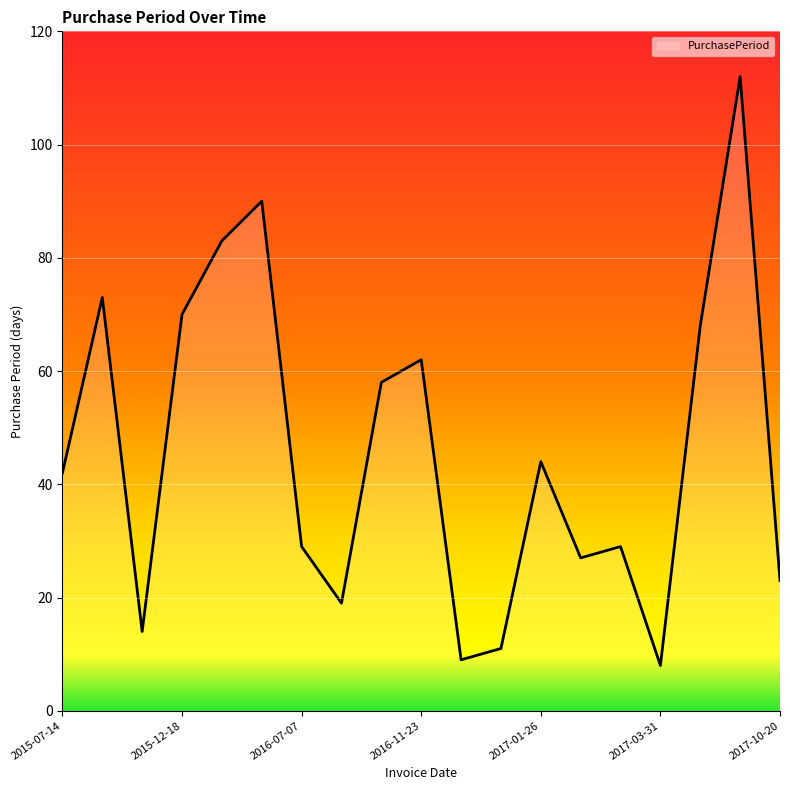

What is the minimum value shown in the chart?

8